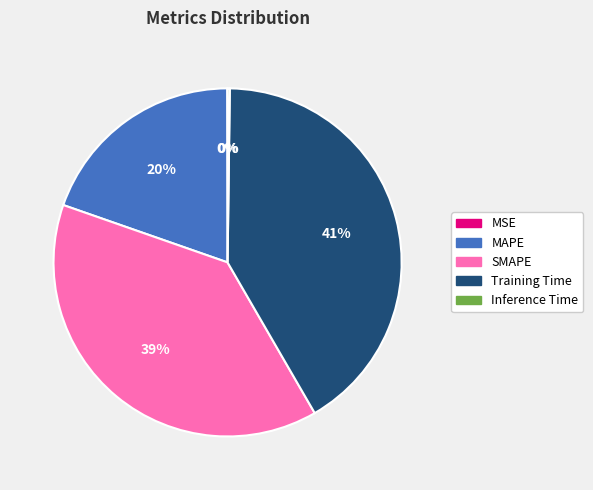

True or false: Training Time accounts for 27% of the total.

False